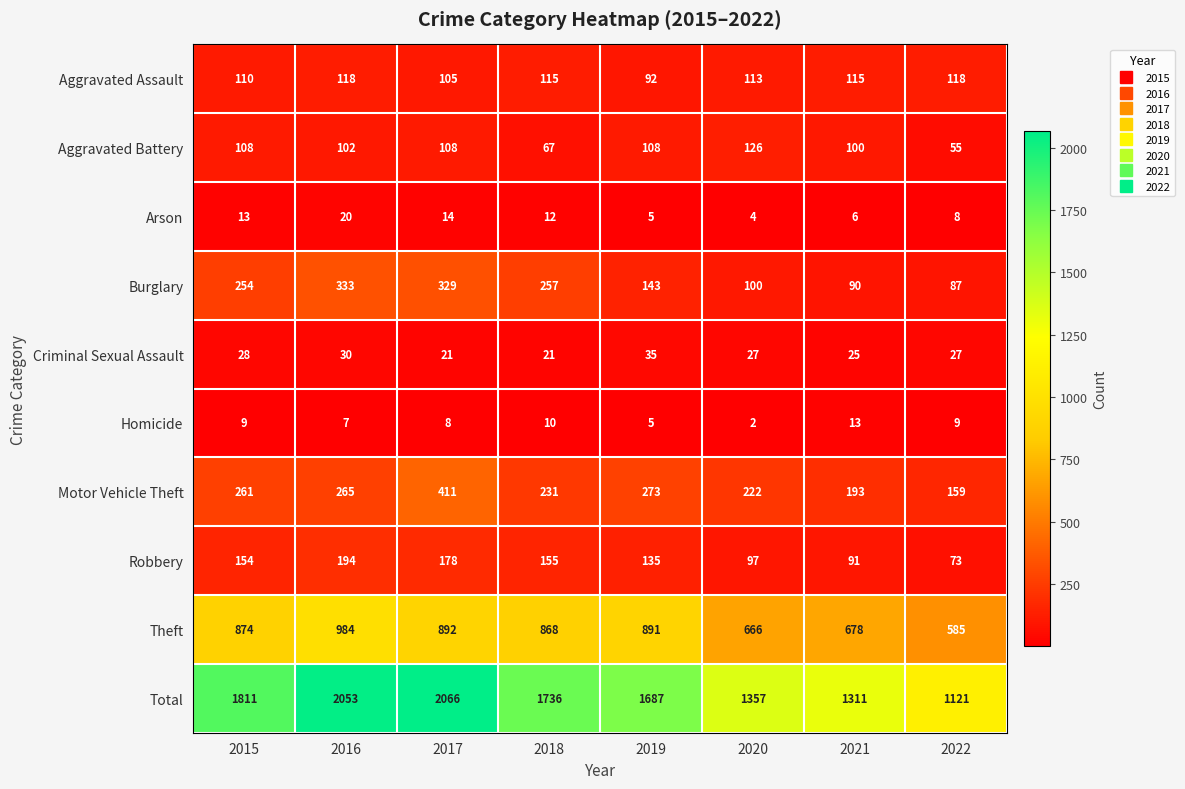

Is it true that Total equals 779 at 2022?

False